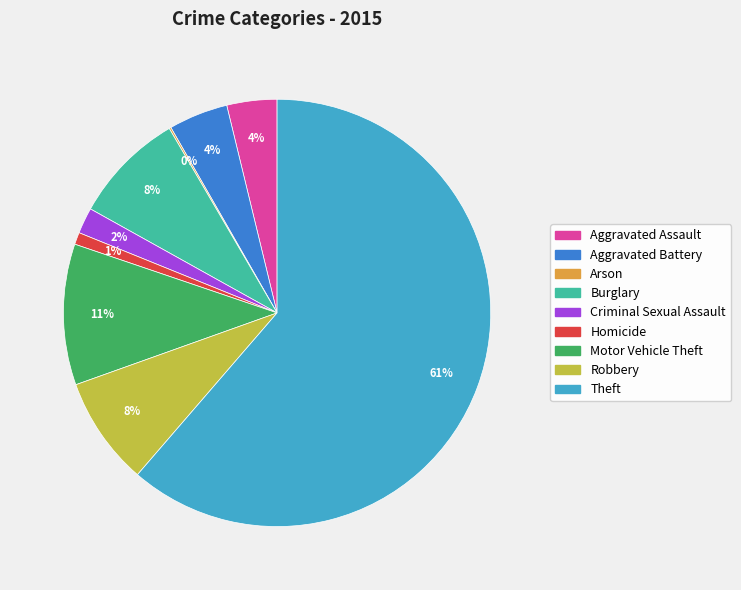

Is the sum of Motor Vehicle Theft and Robbery greater than half?

No